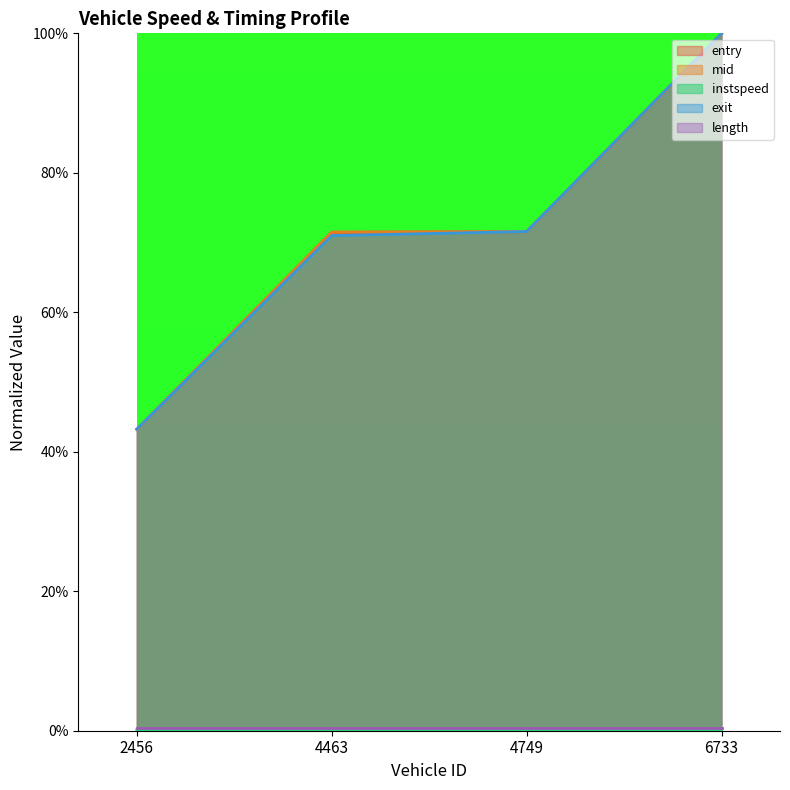

Which series has the largest range (max minus min)?

exit